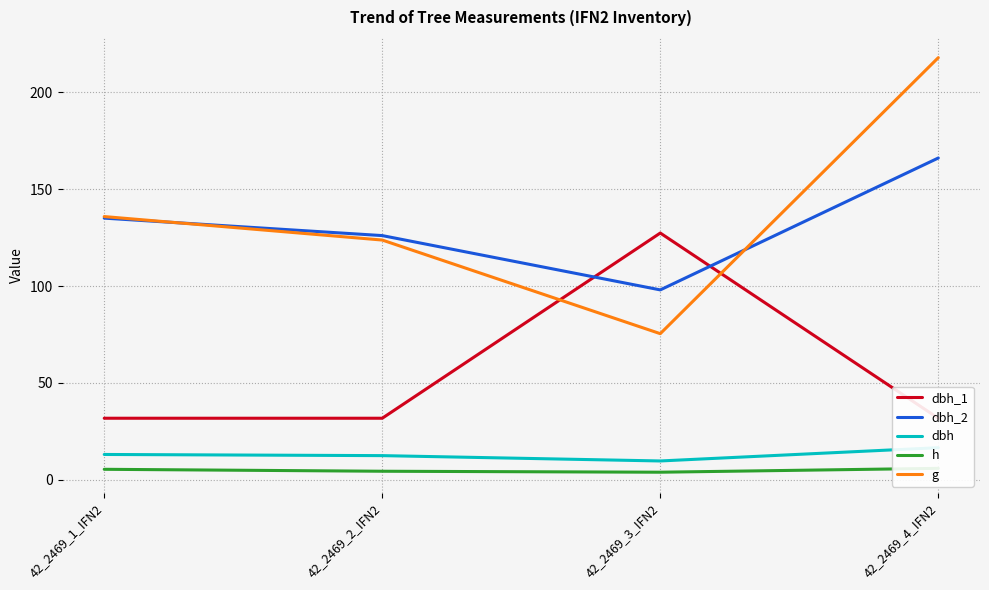

What is the difference between the highest and lowest values at 42_2469_2_IFN2?

121.5